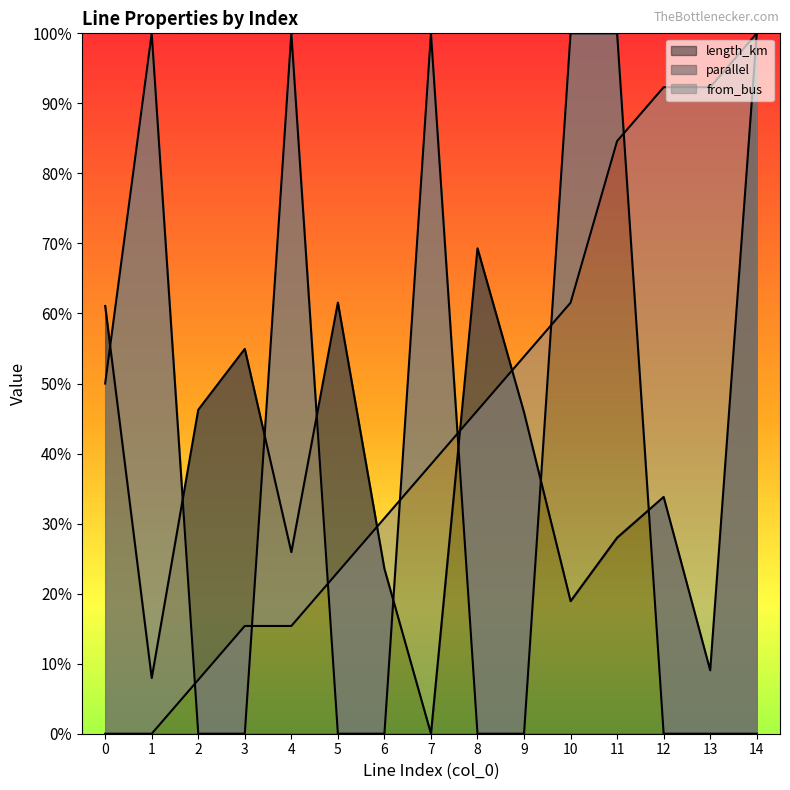

What is the average value of the from_bus series?

0.4